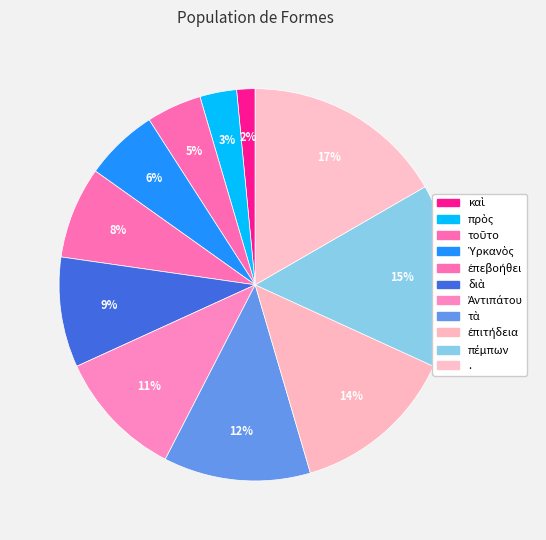

Count the number of slices in the pie.

11